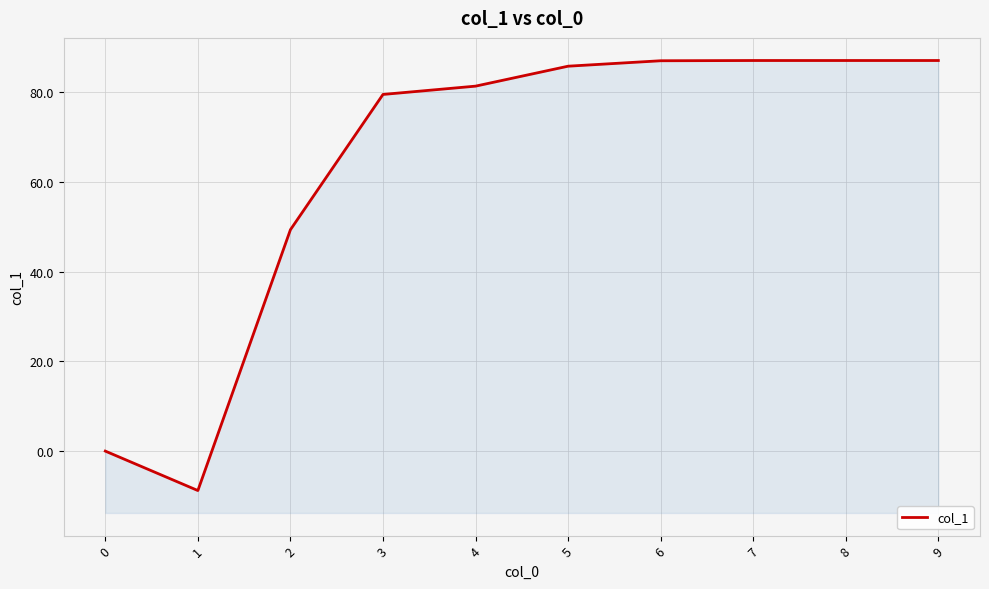

True or false: the data shows 87.1 at 7.

True